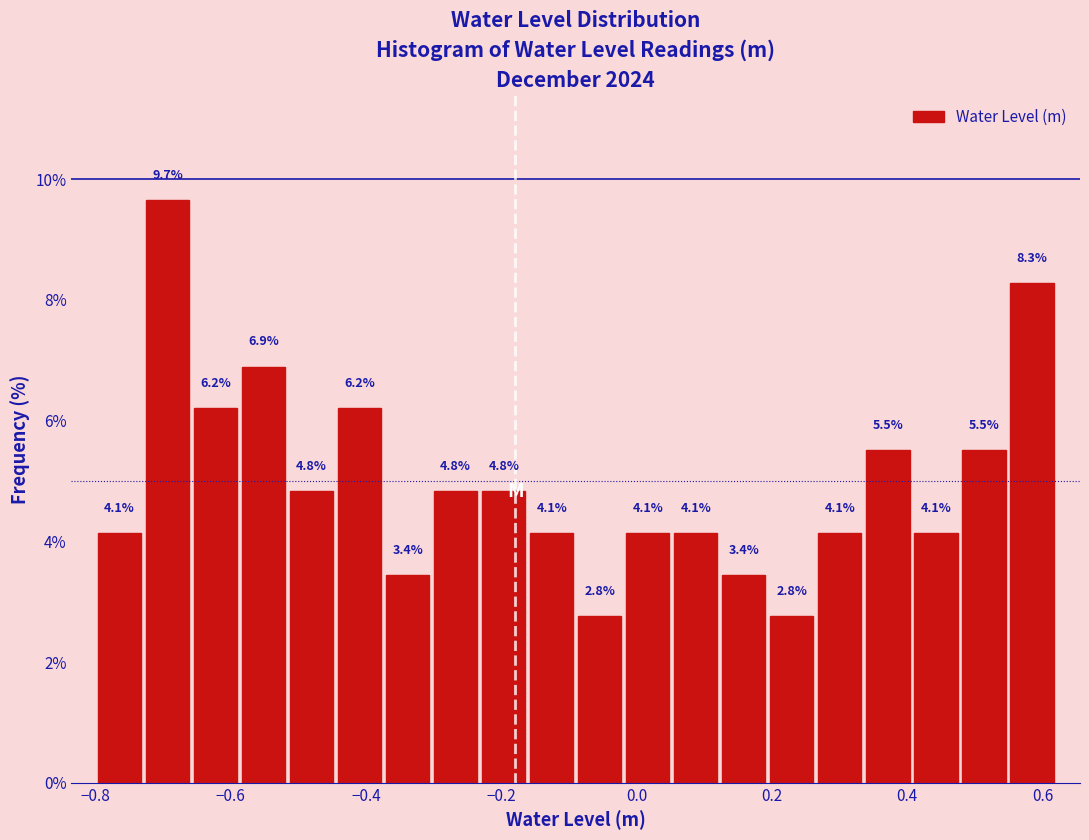

Read against the x-axis, roughly where is the centre of the tallest bar?

-0.70